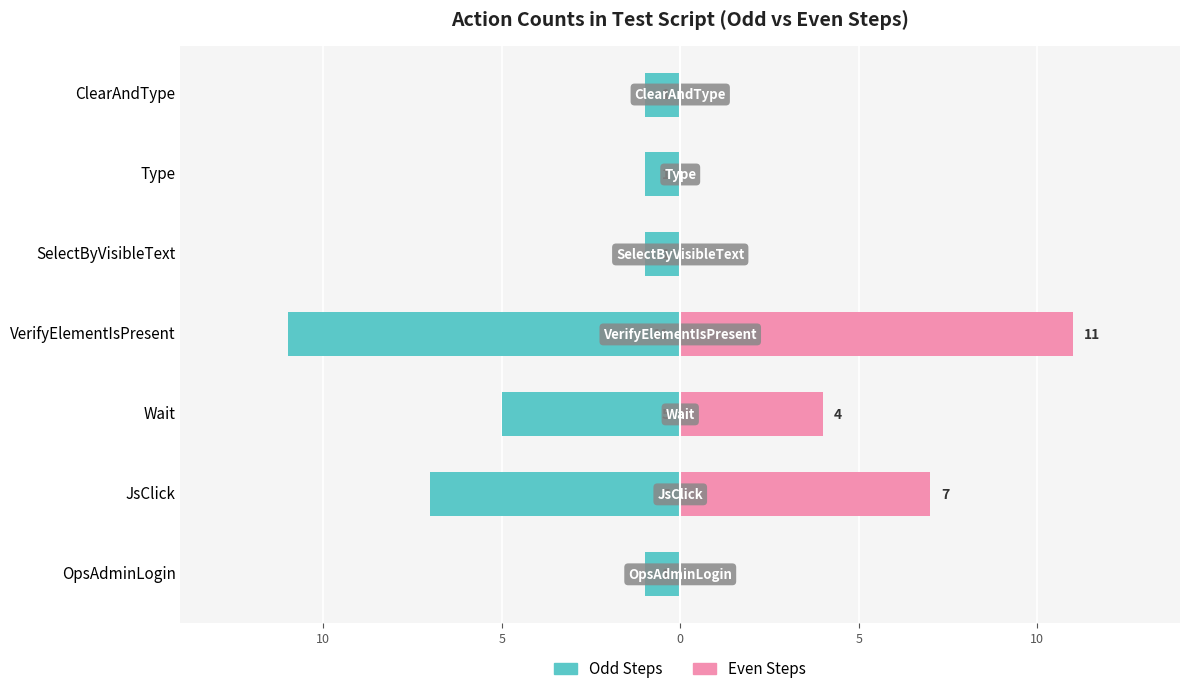

Reading right to left, extract all data points from this chart.

Odd Steps: -1	-1	-1	-11	-5	-7	-1
Even Steps: 0	0	0	11	4	7	0